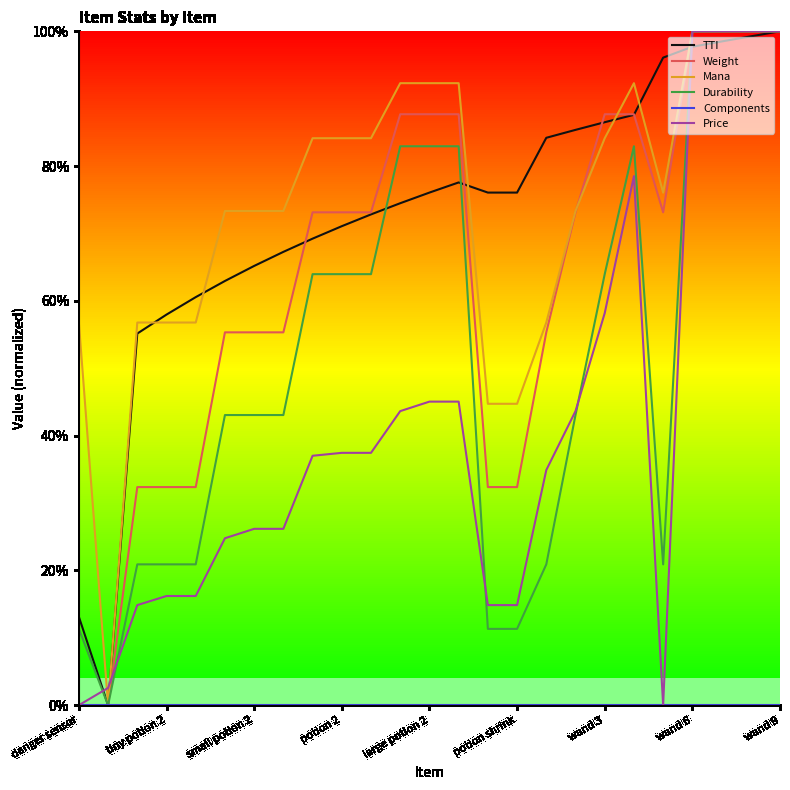

What is the greatest value displayed?

100.0